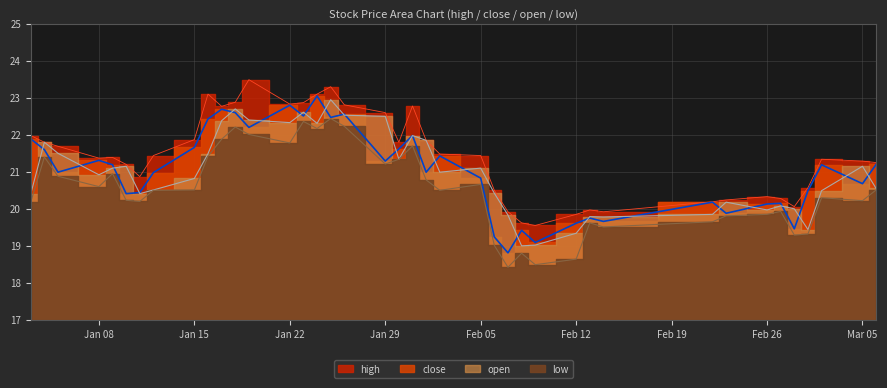

Which series has the largest total across all categories?

high